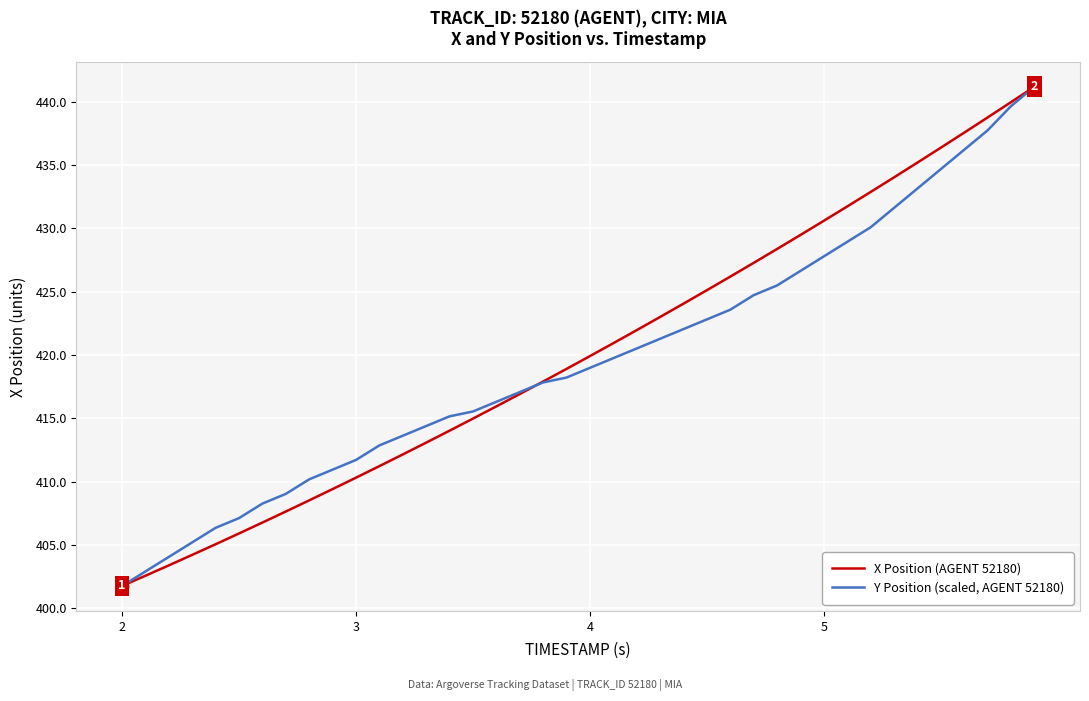

List the series in order of their overall mean, lowest first.

Y Position (scaled, AGENT 52180), X Position (AGENT 52180)